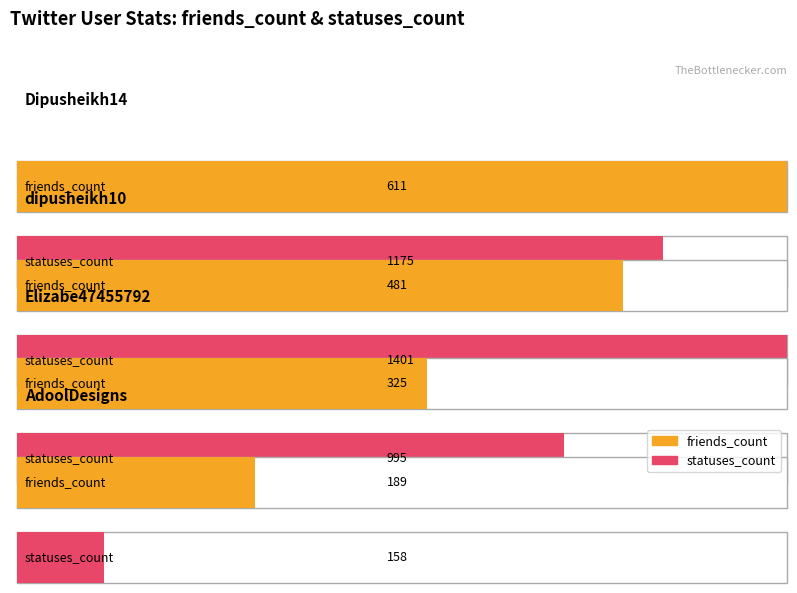

What is the label of the 2nd bar from the left?

dipusheikh10